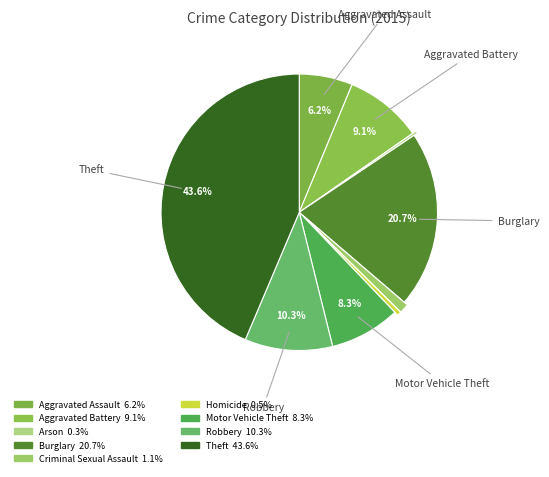

What is the largest slice in the pie chart?

Theft